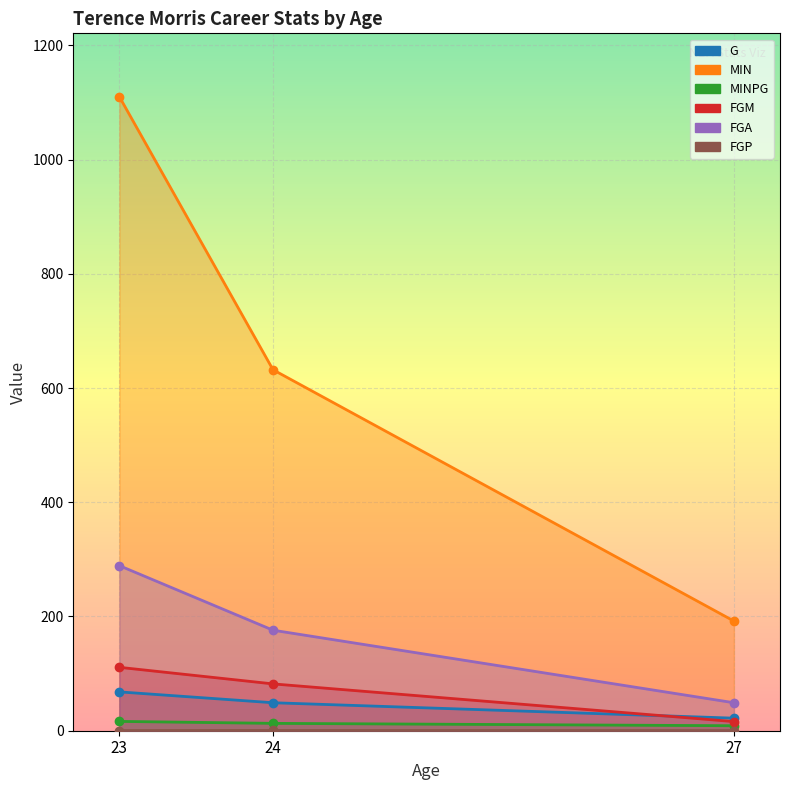

What is the total value across all series at 24?

952.4